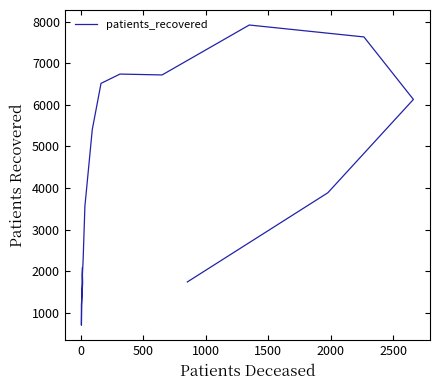

How many points are higher than both their immediate neighbors (excluding endpoints)?

2